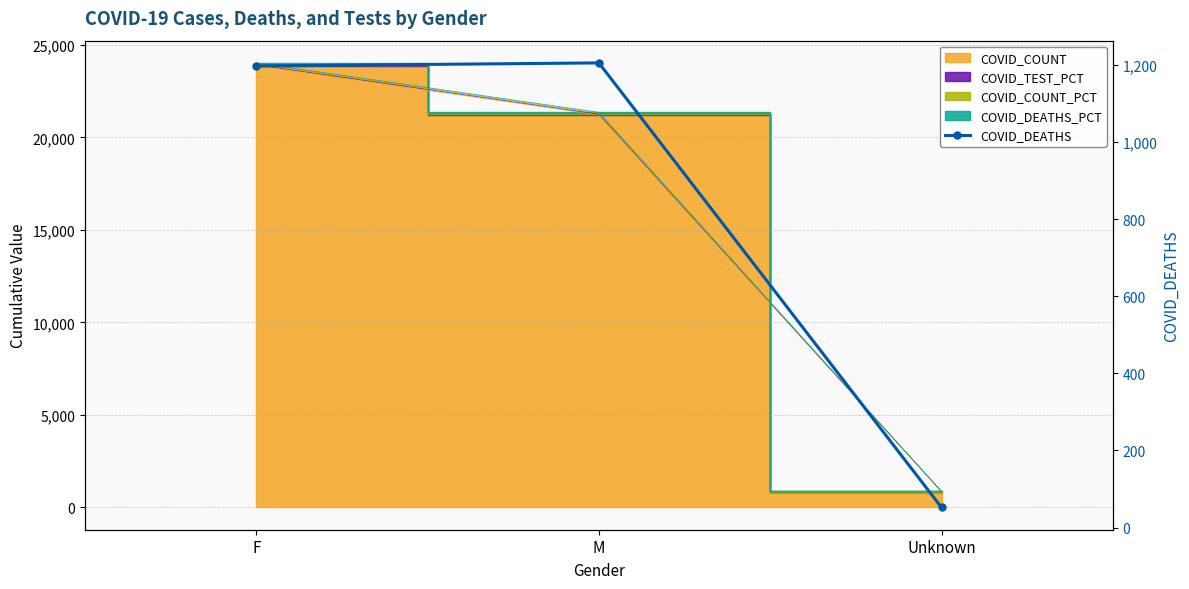

List the labels in order of value, smallest first.

Unknown, F, M